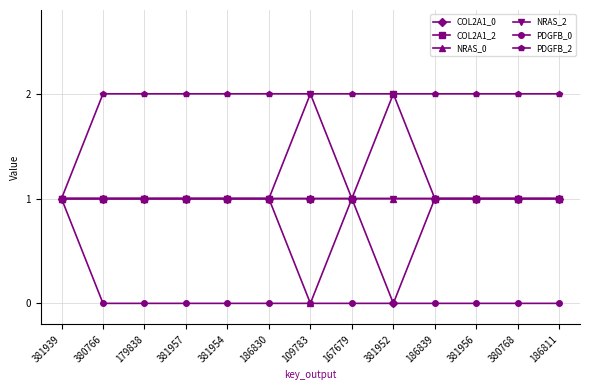

The value of PDGFB_2 at 380768 is 1. True or false?

False